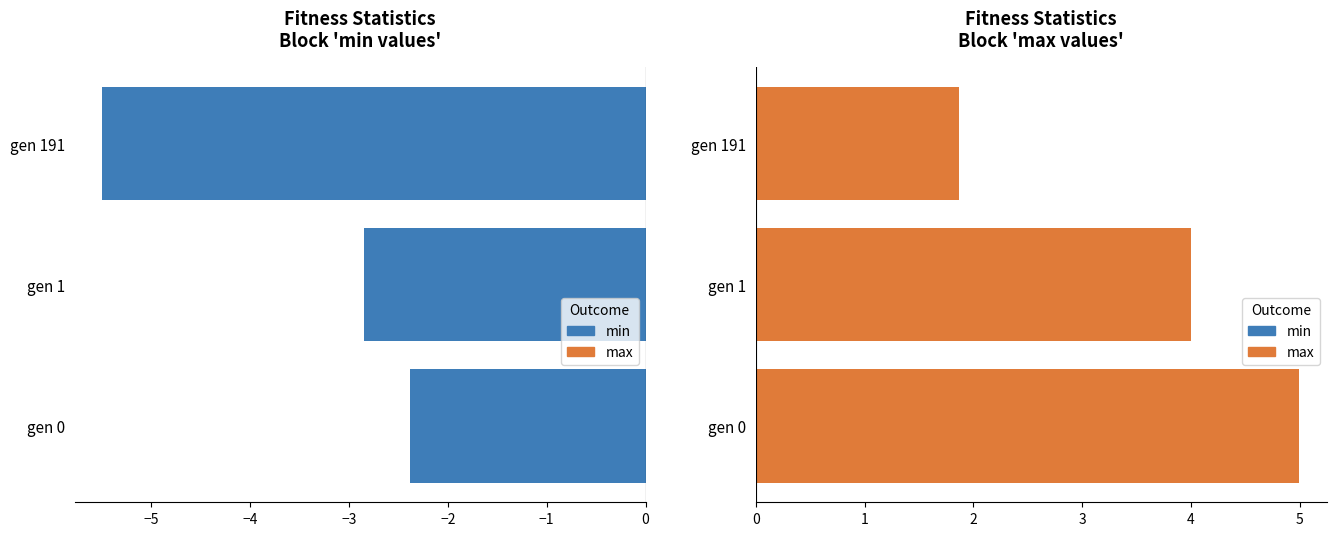

What are all the series names shown in the legend?

min, max